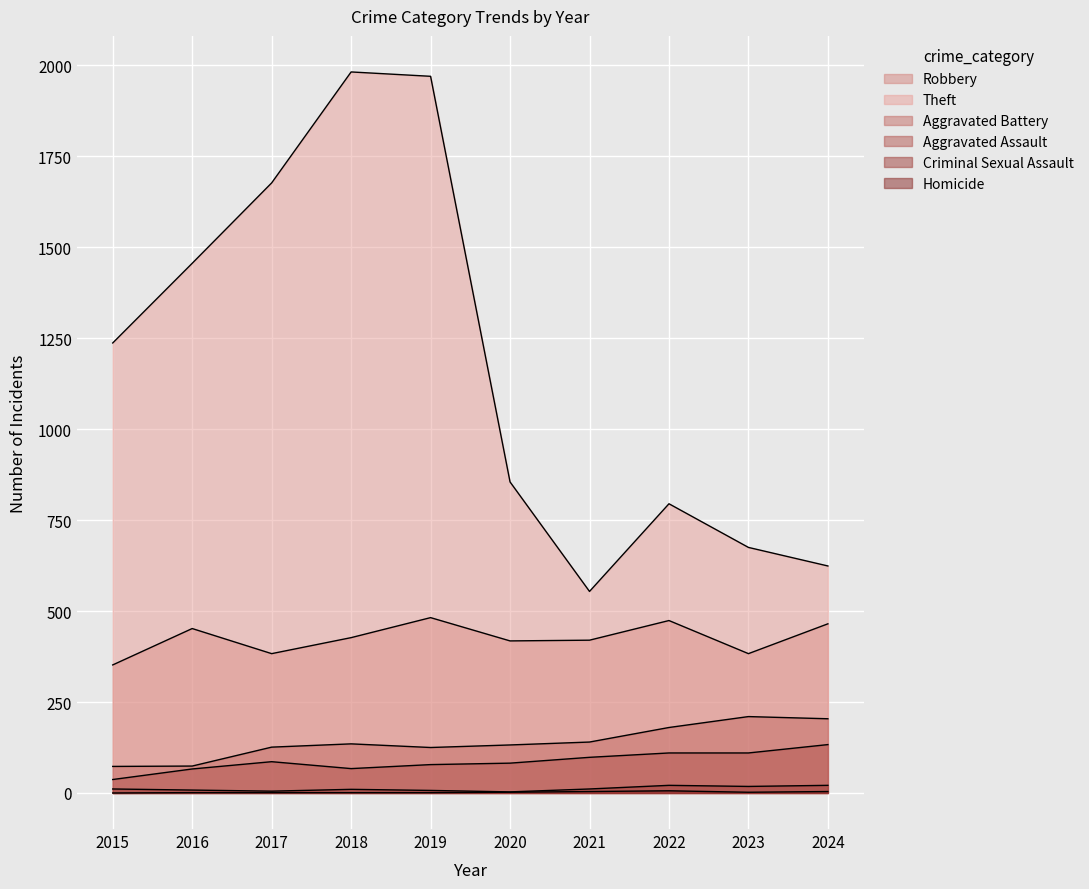

Rank the series by their maximum value, from highest to lowest.

Theft, Robbery, Aggravated Battery, Aggravated Assault, Criminal Sexual Assault, Homicide